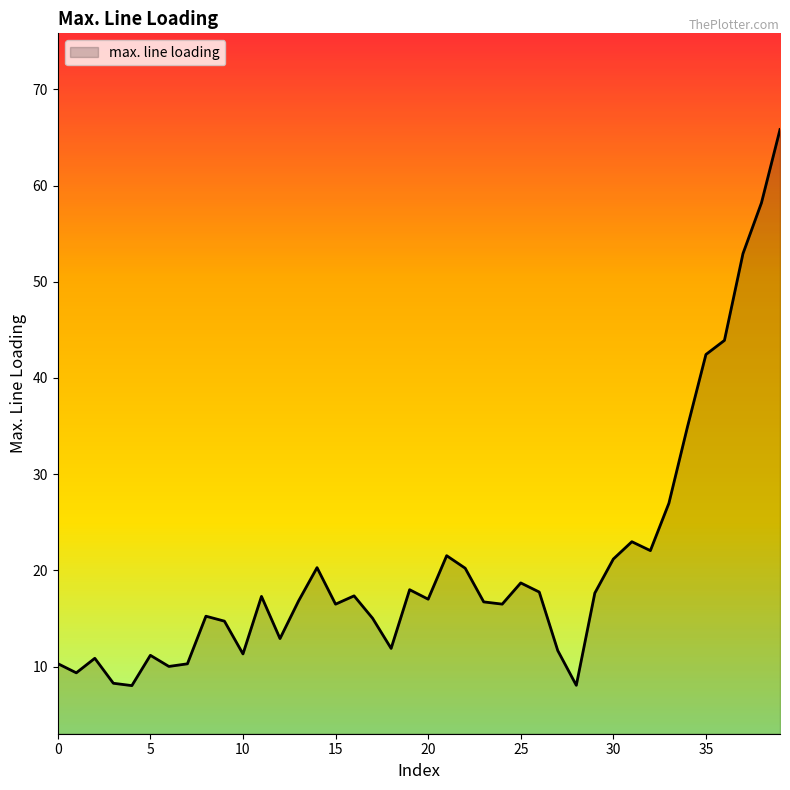

What is the minimum value shown in the chart?

8.0